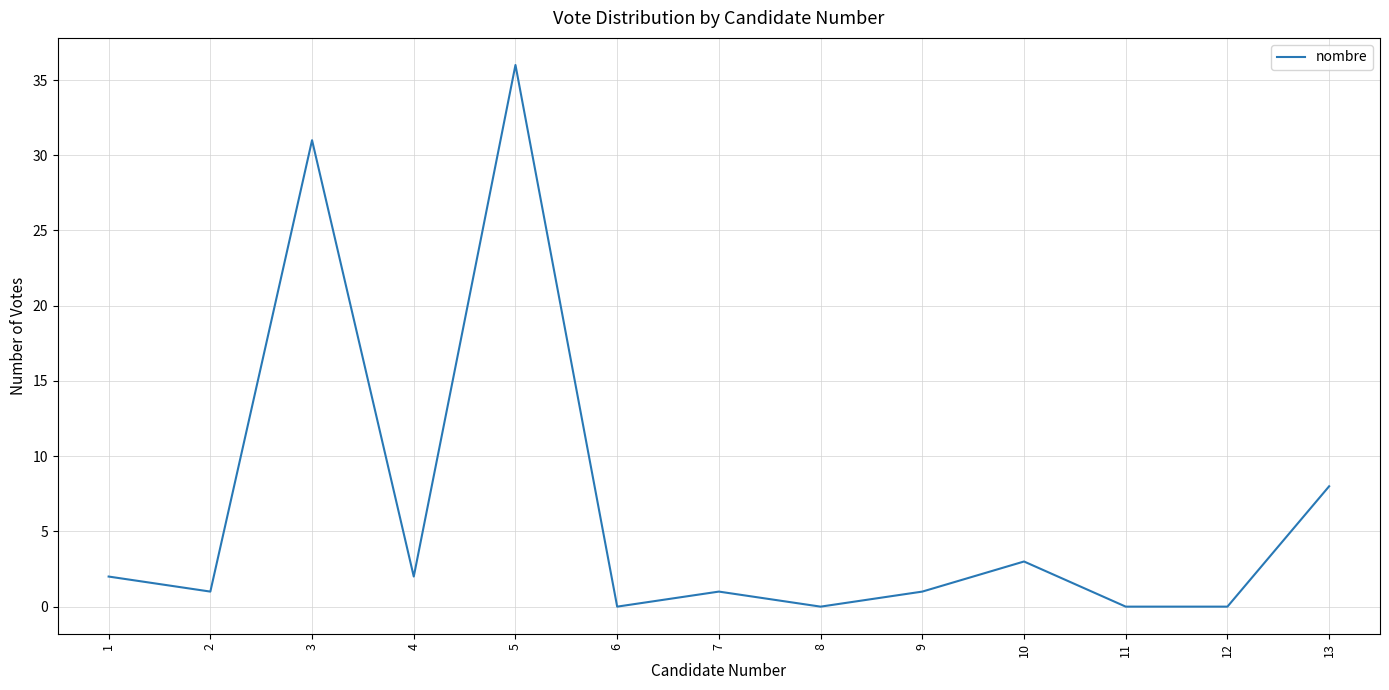

Is it true that the value at 2 is 1?

True